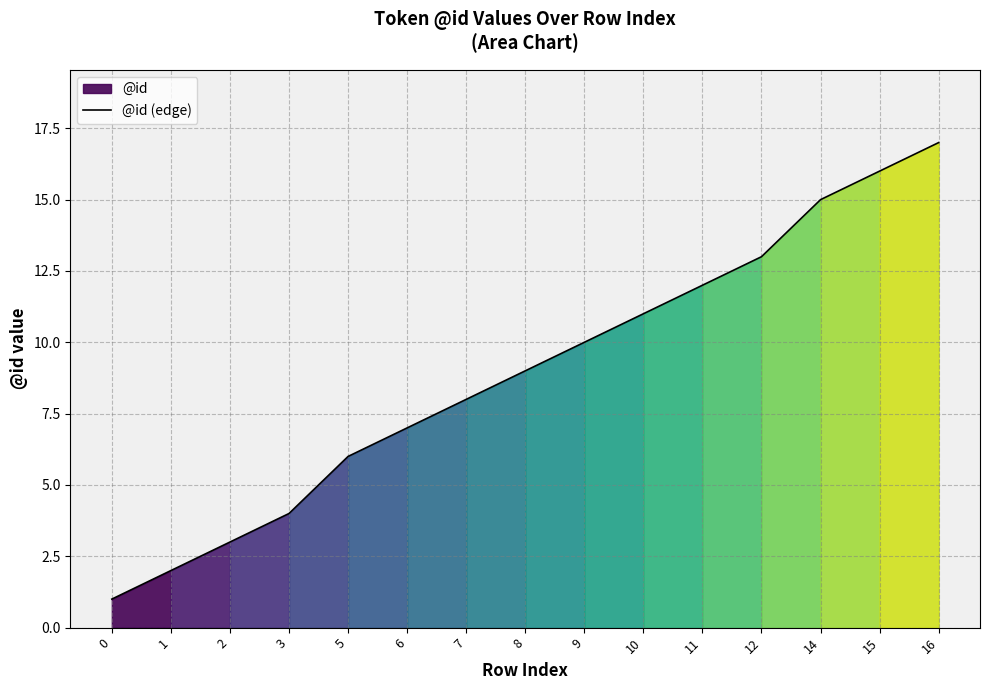

What is the average value?

9